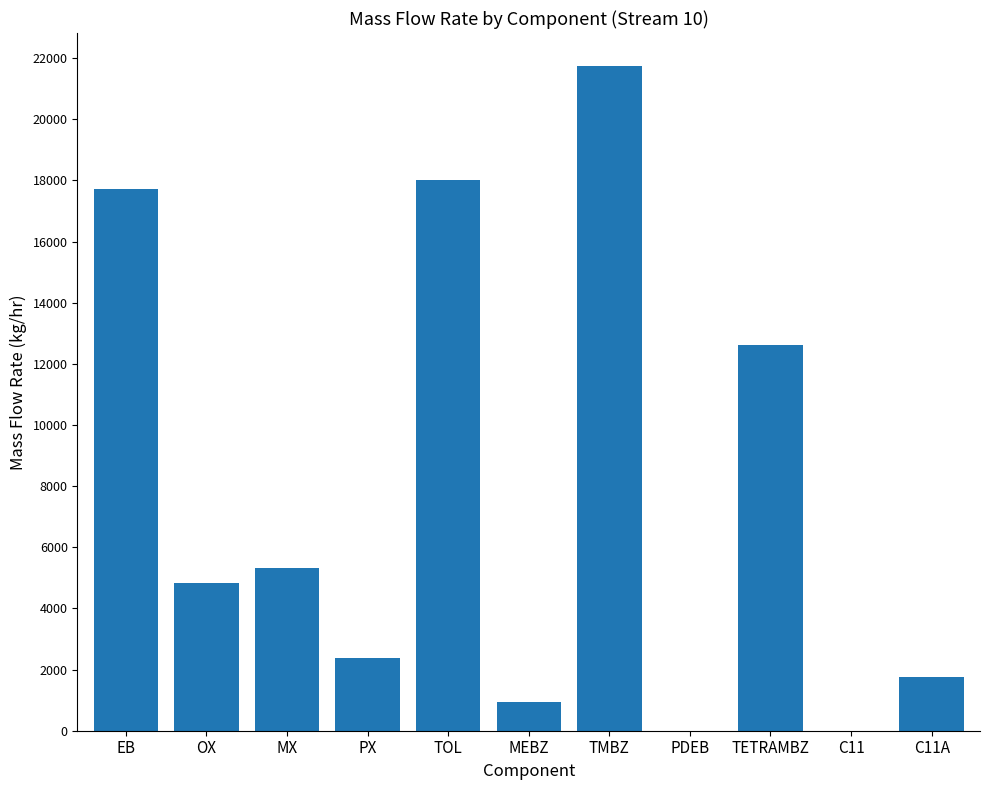

What is the maximum value shown in the chart?

21736.7